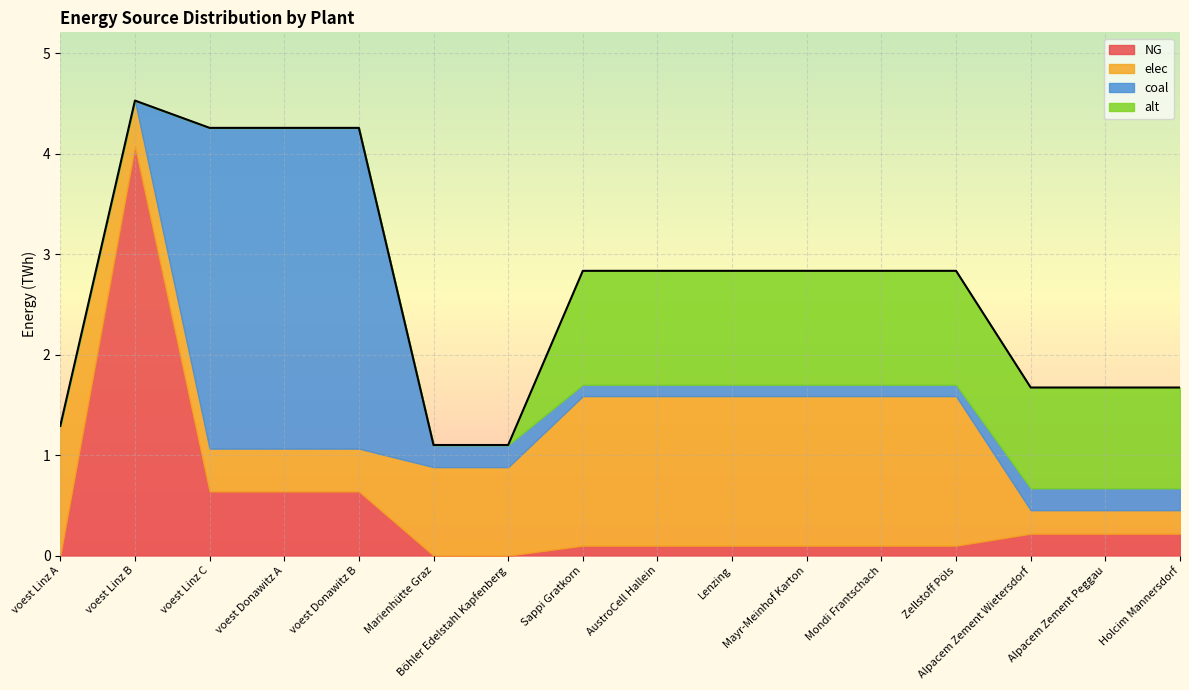

The value of elec at Zellstoff Pöls is 1.5. True or false?

True